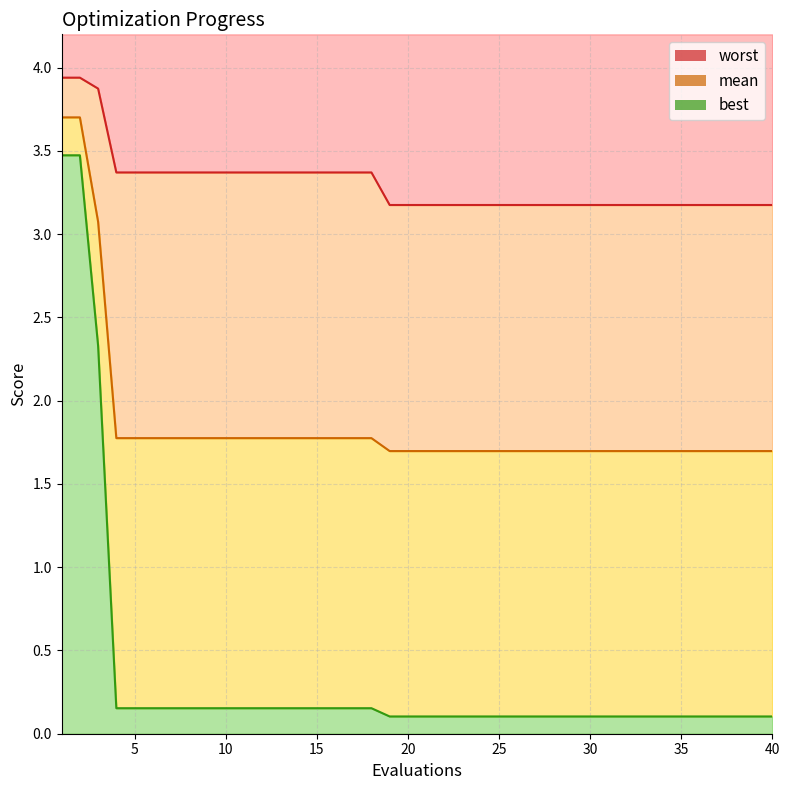

At which category is the sum across all series the highest?

1